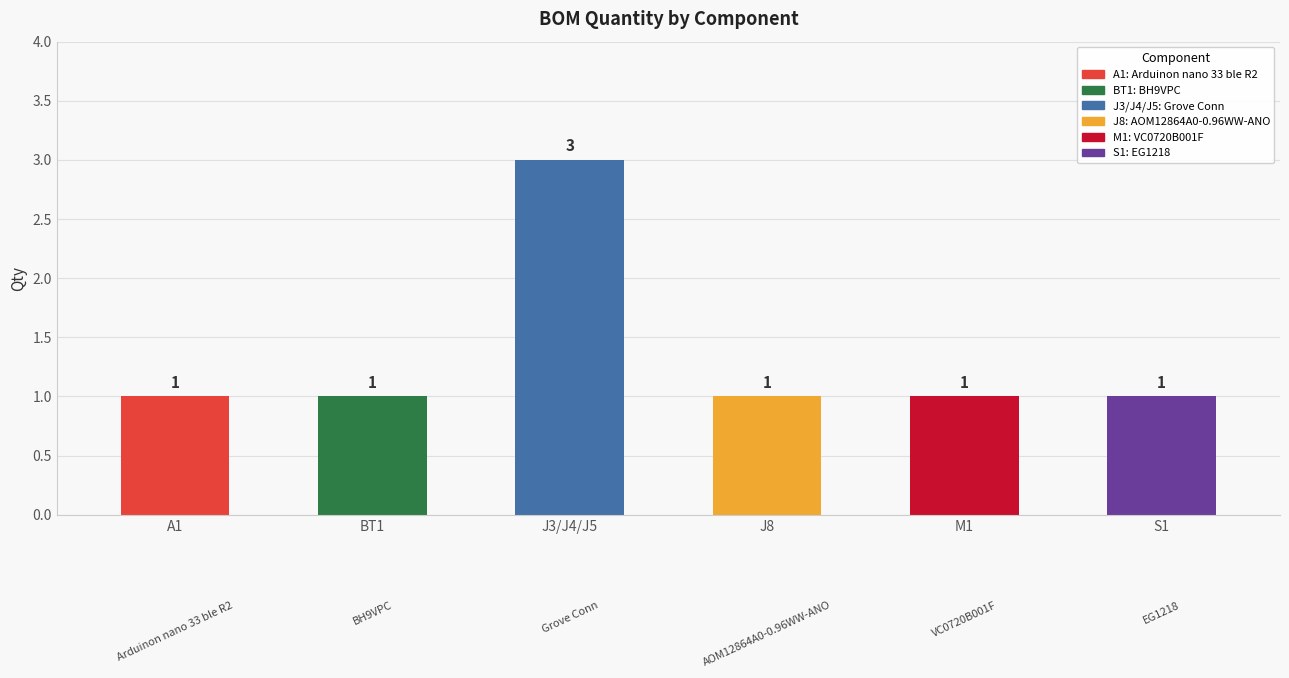

Which label corresponds to the largest value in the chart?

J3/J4/J5